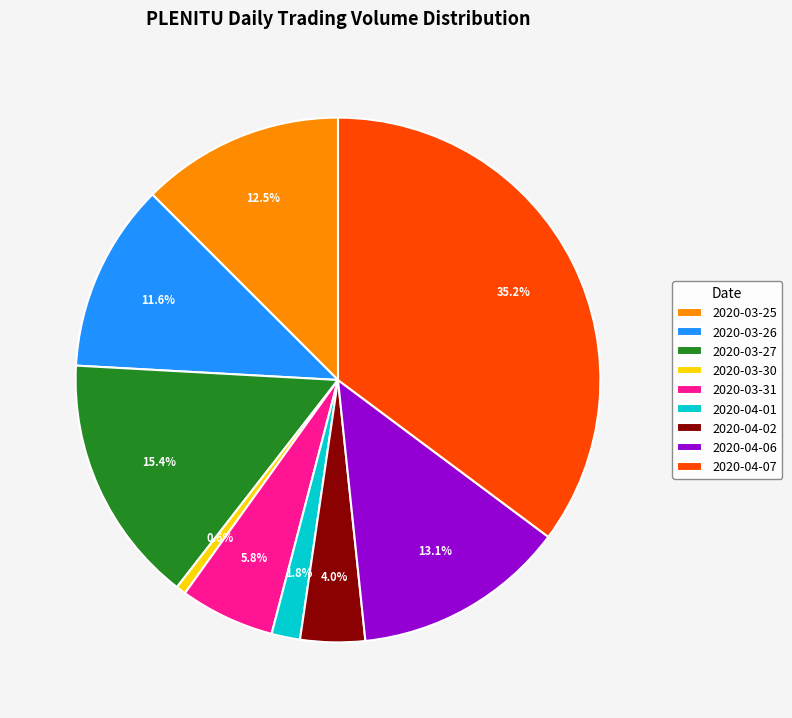

The 2020-03-31 slice represents 6% of the pie. True or false?

True